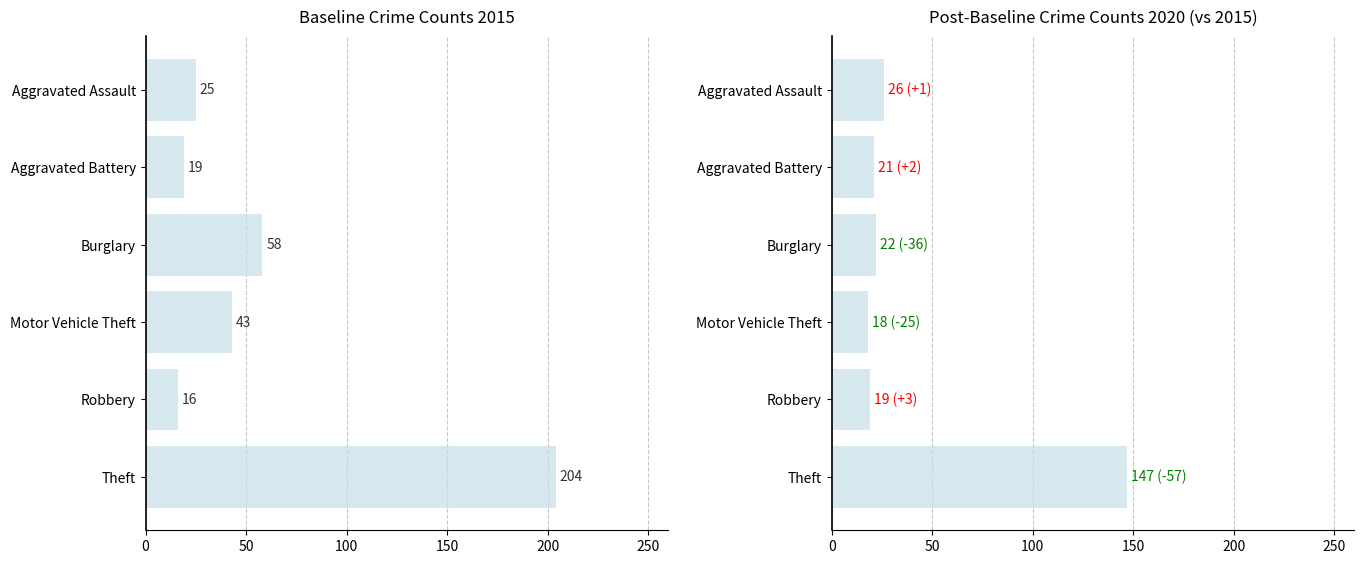

What are all the series names shown in the legend?

2015, 2020